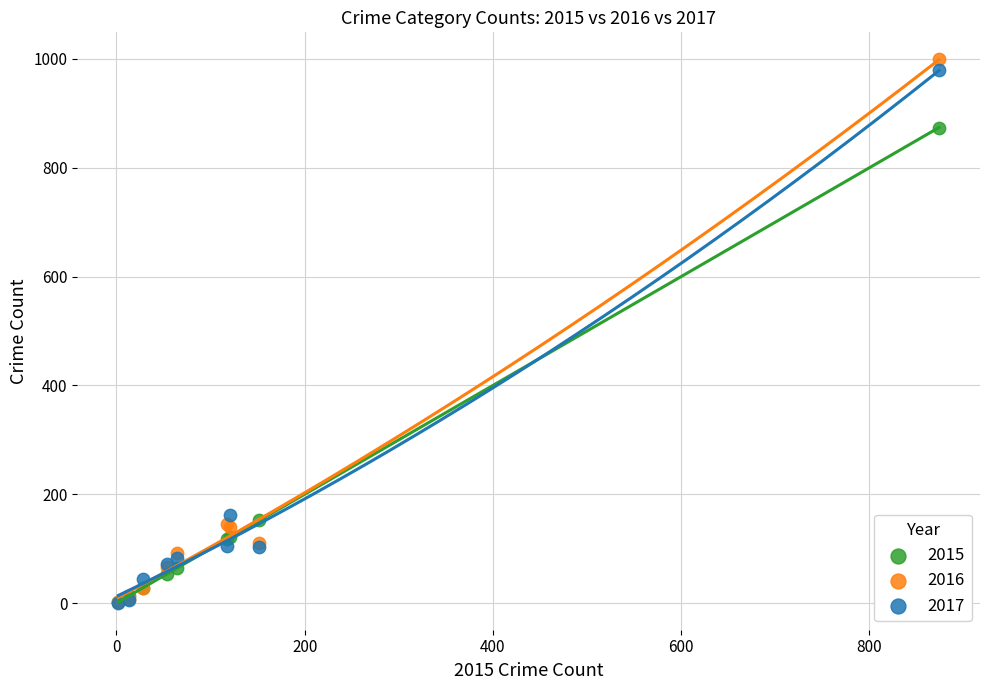

Which series contains the highest Y value?

2016